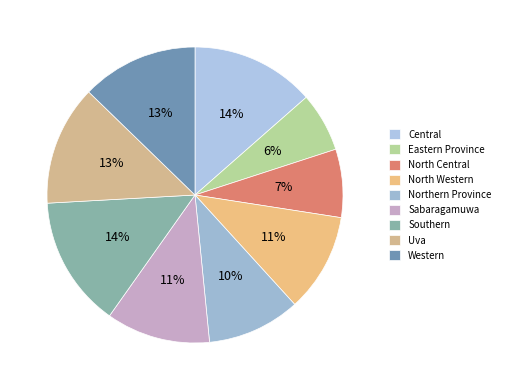

How many segments does this pie chart have?

9